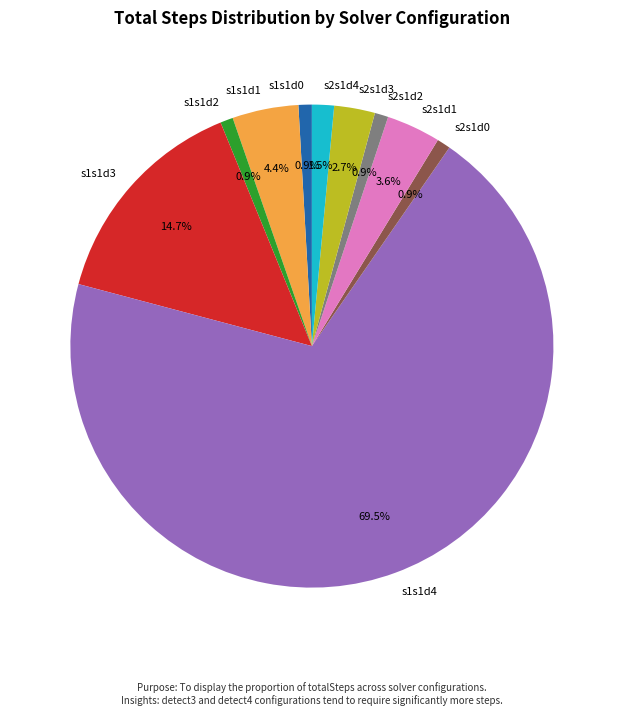

Combined, do s2s1d3 and s2s1d2 account for over 50%?

No